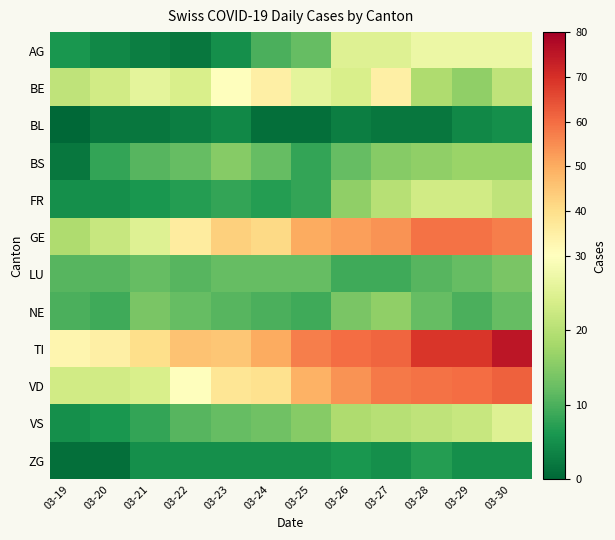

How many categories are shown in the chart?

12